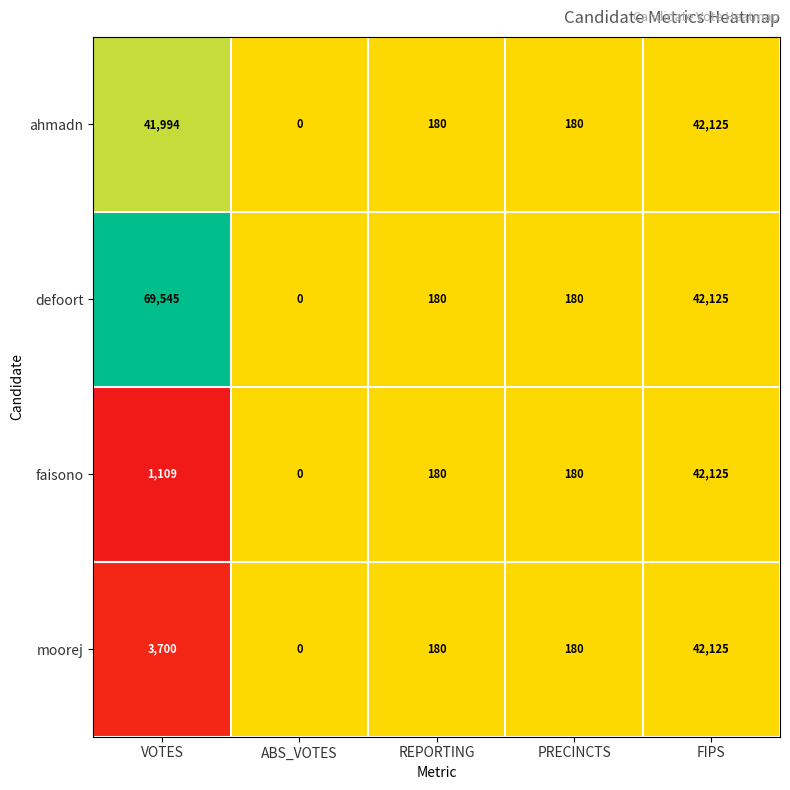

Is the value of defoort at VOTES greater than the value of faisono at ABS_VOTES?

Yes